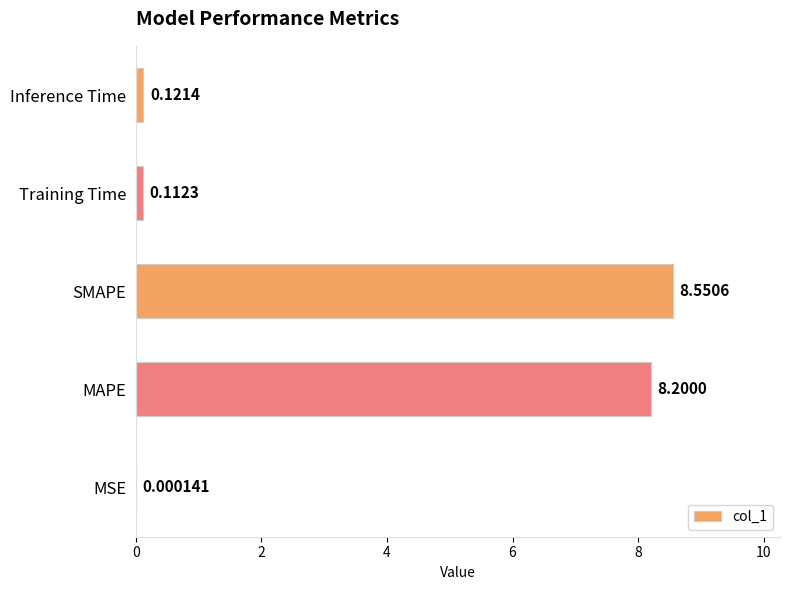

At which category does the chart reach its peak across all series?

SMAPE